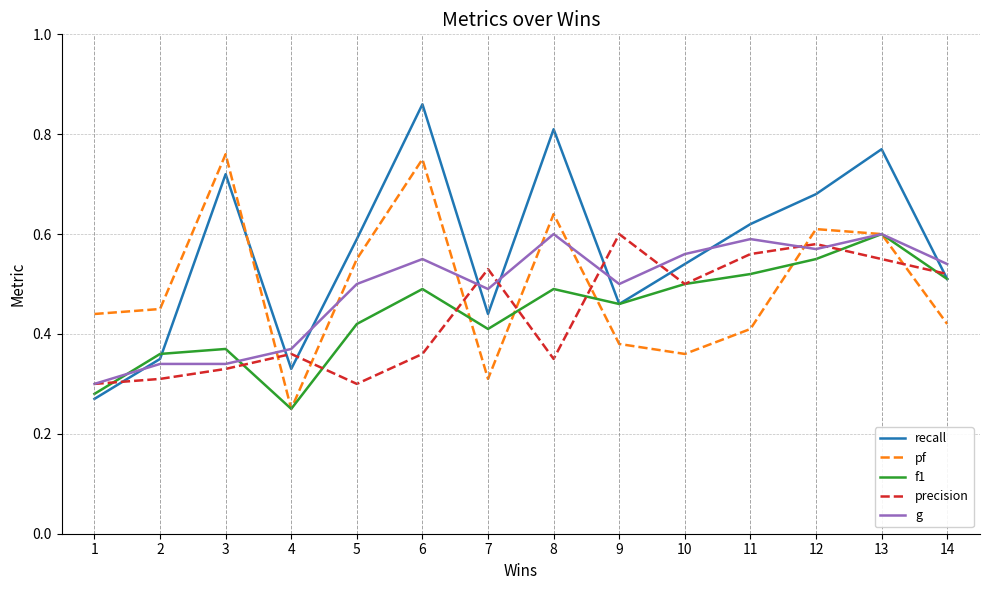

Which series ends up on top after the final intersection of recall and g?

g